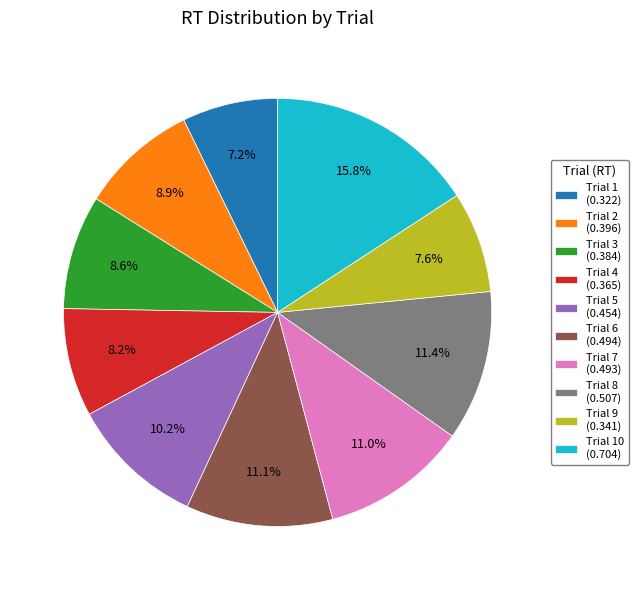

Between Trial 1 (0.322) and Trial 8 (0.507), which is larger?

Trial 8 (0.507)